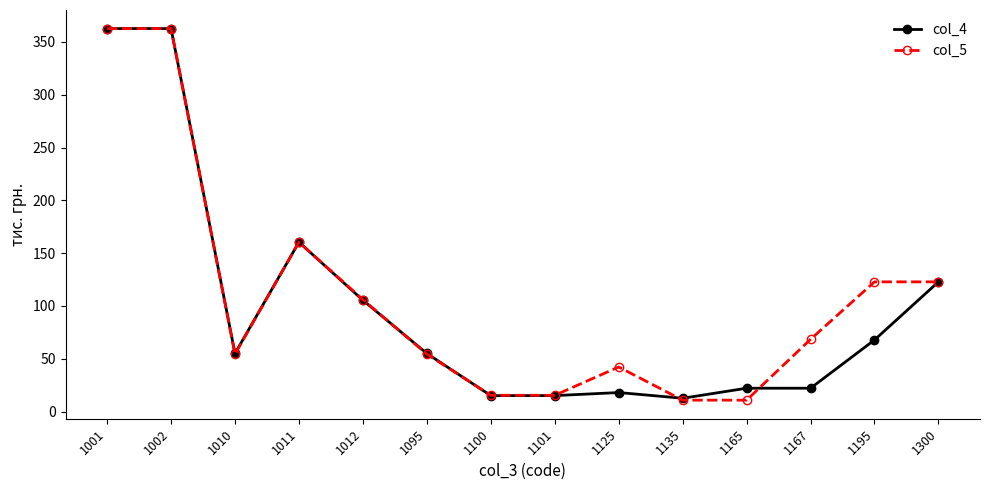

Is the value of col_5 at 1001 greater than the value of col_4 at 1012?

Yes